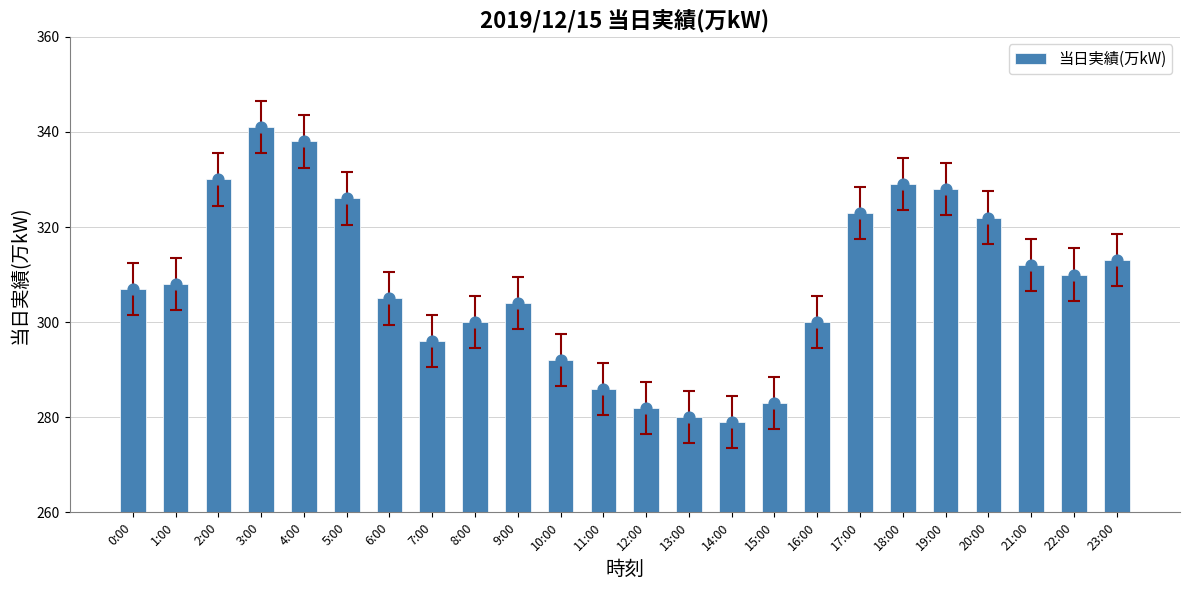

Which has a higher value, 11:00 or 0:00?

0:00